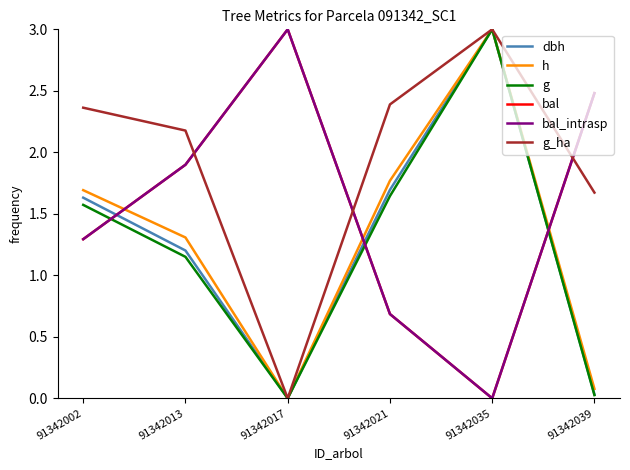

Reading right to left, list all the values displayed in this chart.

dbh: 91342039=0.0	91342035=3.0	91342021=1.7	91342017=0.0	91342013=1.2	91342002=1.6
h: 91342039=0.1	91342035=3.0	91342021=1.8	91342017=0.0	91342013=1.3	91342002=1.7
g: 91342039=0.0	91342035=3.0	91342021=1.6	91342017=0.0	91342013=1.2	91342002=1.6
bal: 91342039=2.5	91342035=0.0	91342021=0.7	91342017=3.0	91342013=1.9	91342002=1.3
bal_intrasp: 91342039=2.5	91342035=0.0	91342021=0.7	91342017=3.0	91342013=1.9	91342002=1.3
g_ha: 91342039=1.7	91342035=3.0	91342021=2.4	91342017=0.0	91342013=2.2	91342002=2.4